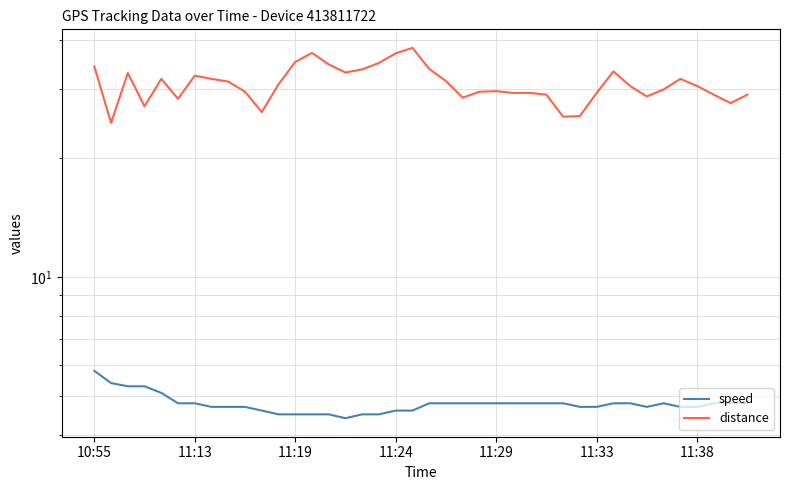

What is the sum of the distance values at 16 and 21?

65.0